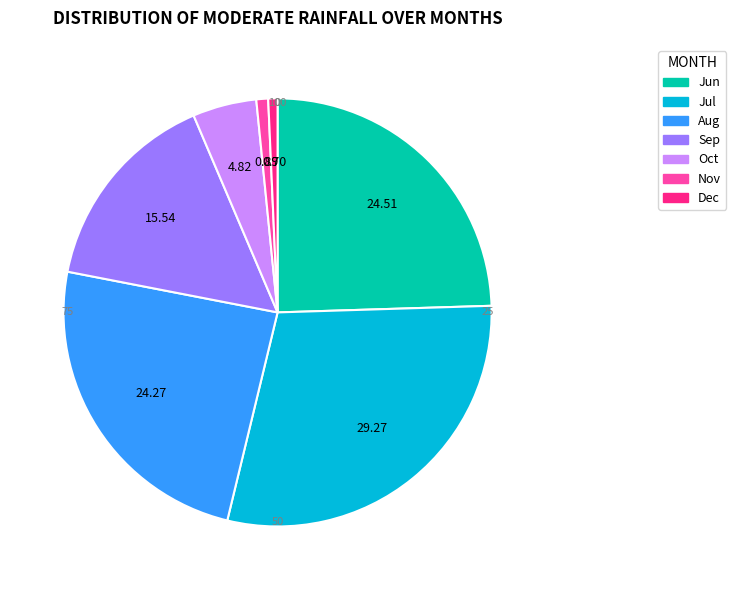

Is there any slice that represents more than half of the pie?

No